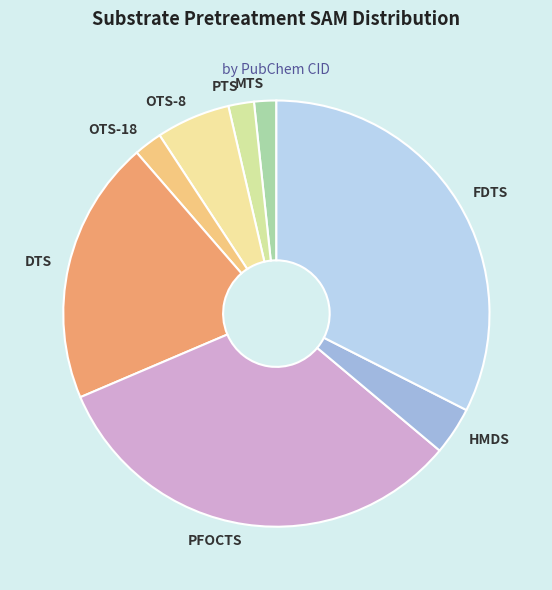

Which has a higher value, PFOCTS or MTS?

PFOCTS